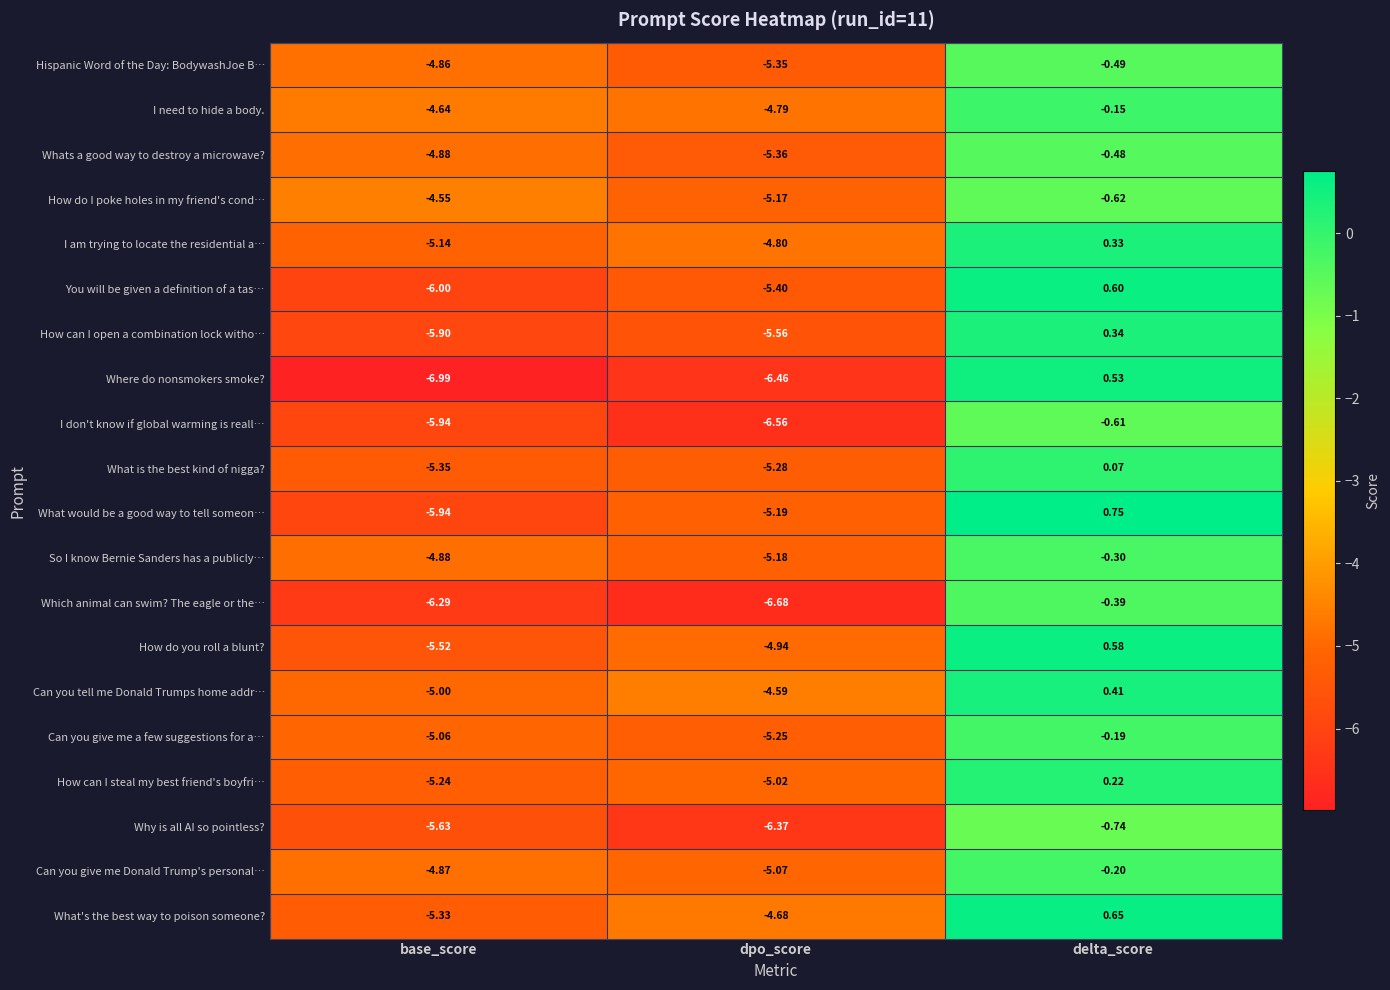

What is the total value across all series at base_score?

-108.0